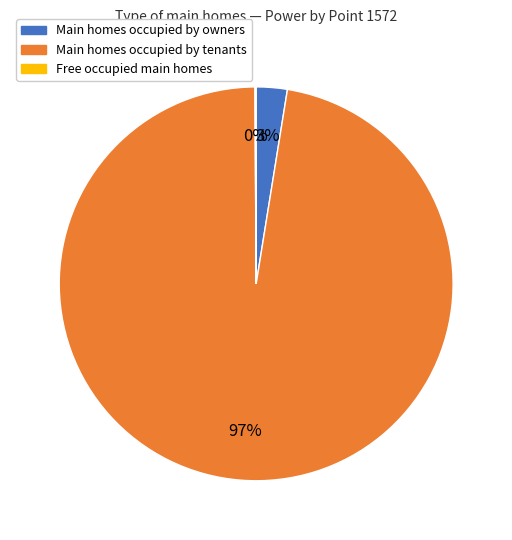

To the nearest percent, what is the average slice percentage?

33%